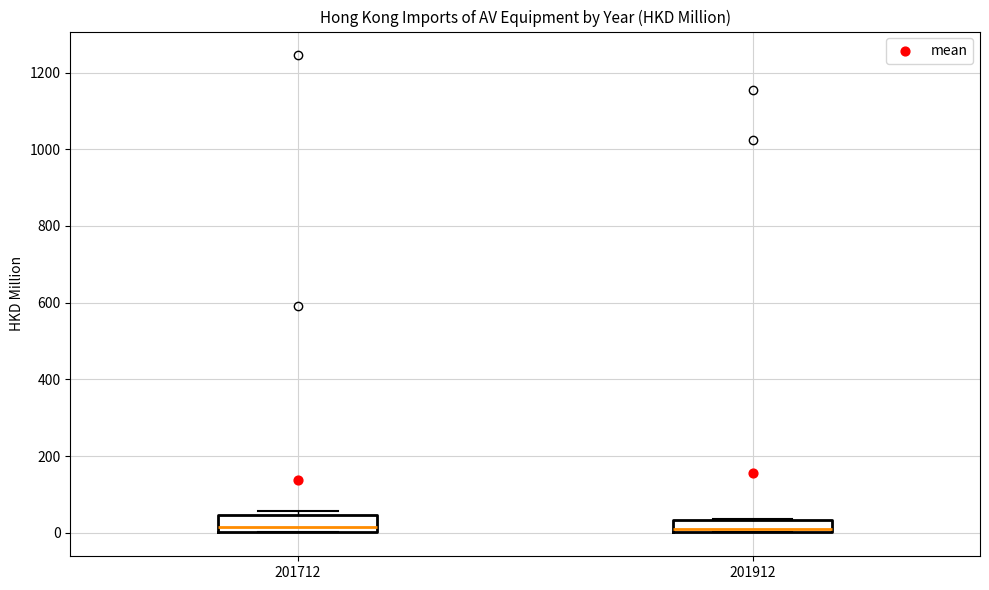

Where does the median line of the box at x = 201912 sit on the y-axis? The values are not printed on the chart, so give them approximately, as read against the axis.

20